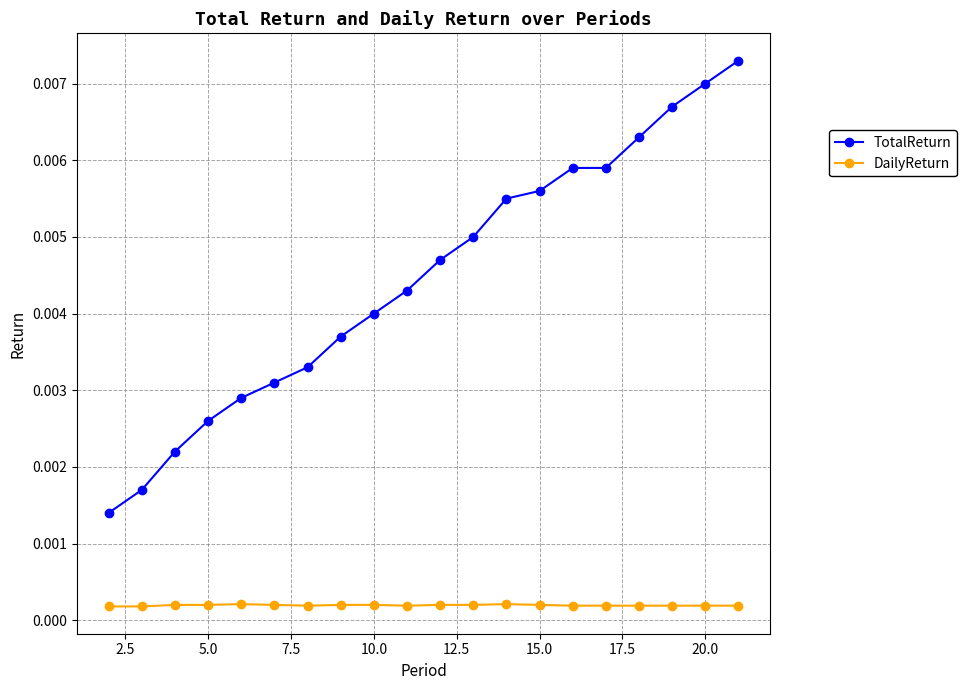

At how many categories does at least one series exceed 0?

20